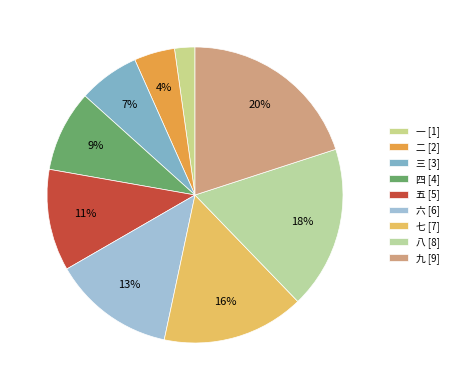

How many slices are in this pie chart?

9